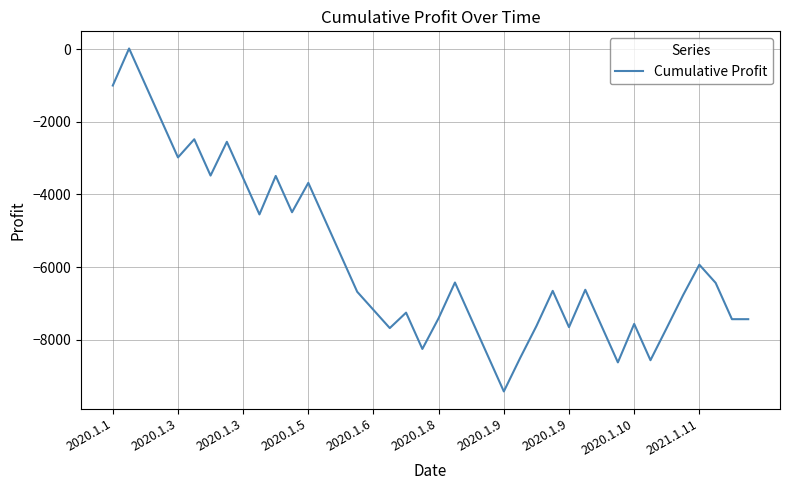

What is the minimum value shown in the chart?

-9425